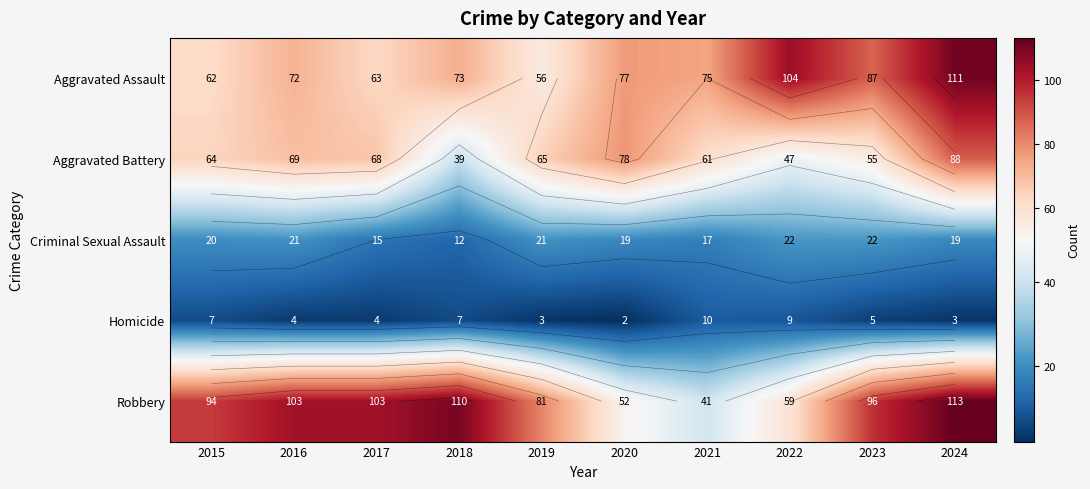

Which series changed the most between 2017 and 2023?

Aggravated Assault